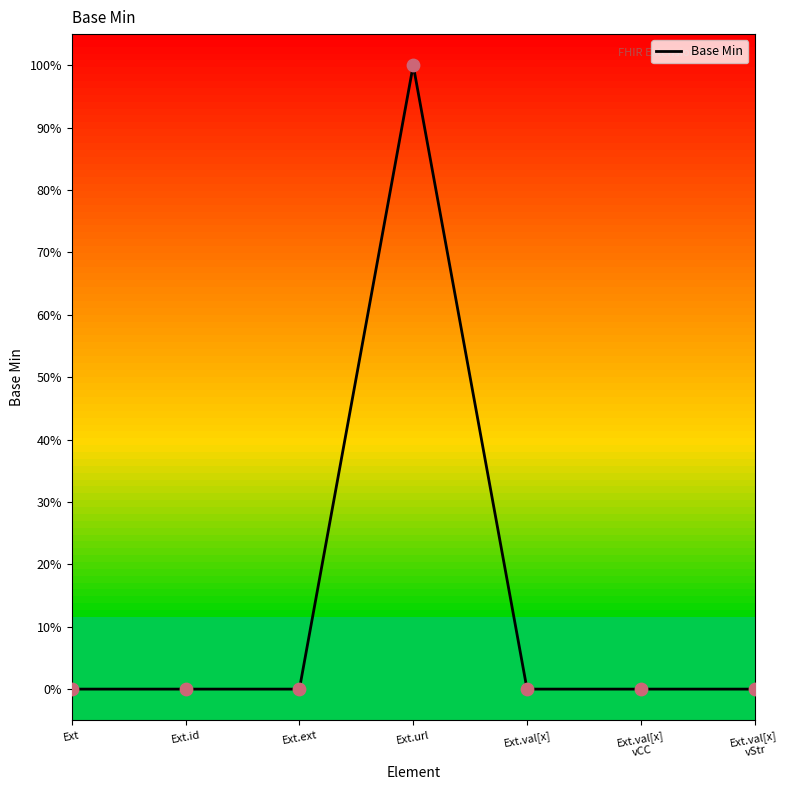

Which has a higher value, Ext.val[x]
vStr or Ext?

Ext.val[x]
vStr